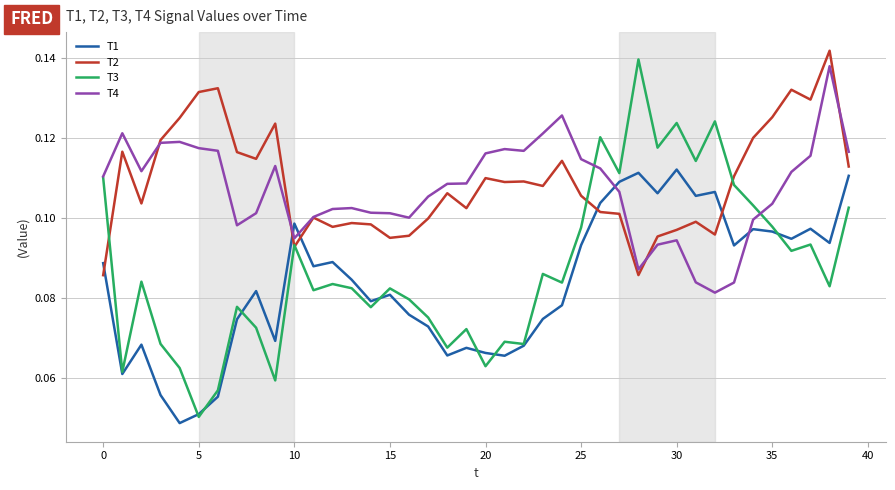

Which series has the widest spread of values?

T3